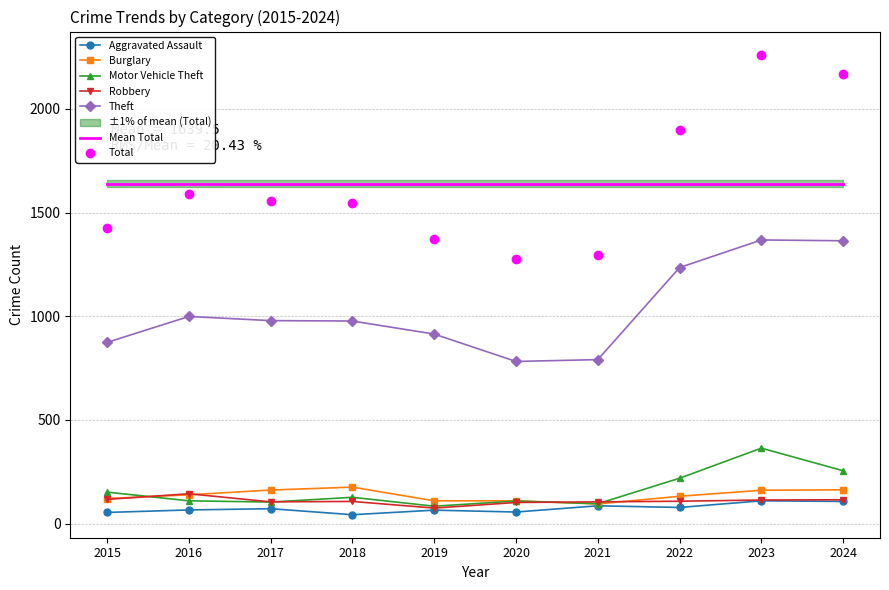

Reading left to right, transcribe all the data shown in this chart.

Aggravated Assault: 54	66	72	43	65	56	86	78	110	107
Burglary: 121	139	162	176	110	110	95	132	161	163
Motor Vehicle Theft: 152	110	104	127	84	109	96	219	364	255
Robbery: 117	144	105	107	75	102	105	108	114	115
Theft: 874	999	979	977	914	782	791	1235	1368	1364
Total: 1425	1589	1555	1548	1374	1278	1294	1900	2262	2170